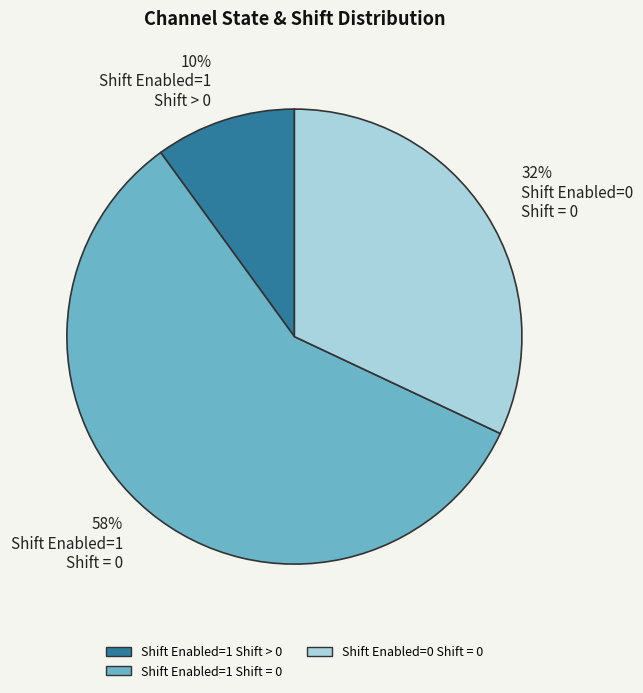

To the nearest percent, what portion does 58% Shift Enabled=1 Shift = 0 represent?

58%